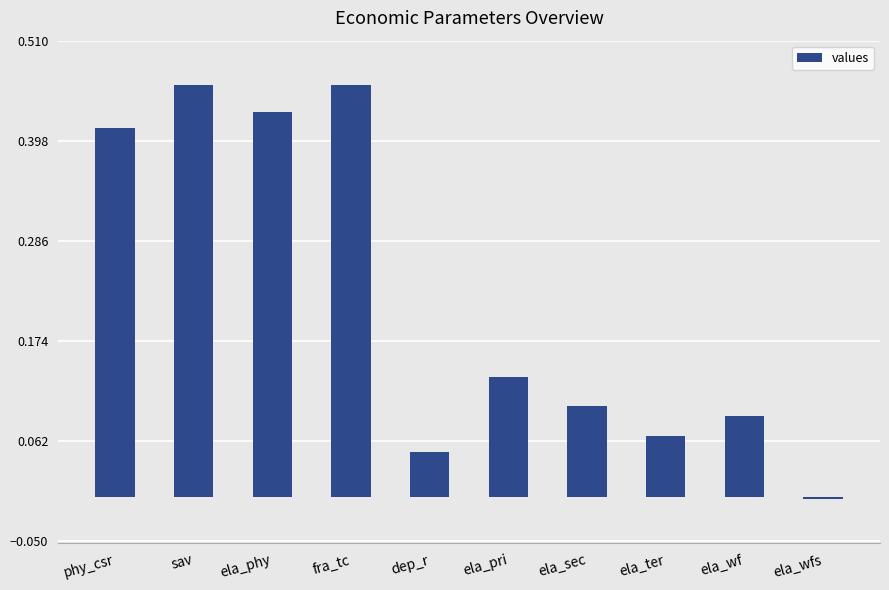

At which category does the chart reach its minimum across all series?

ela_wfs